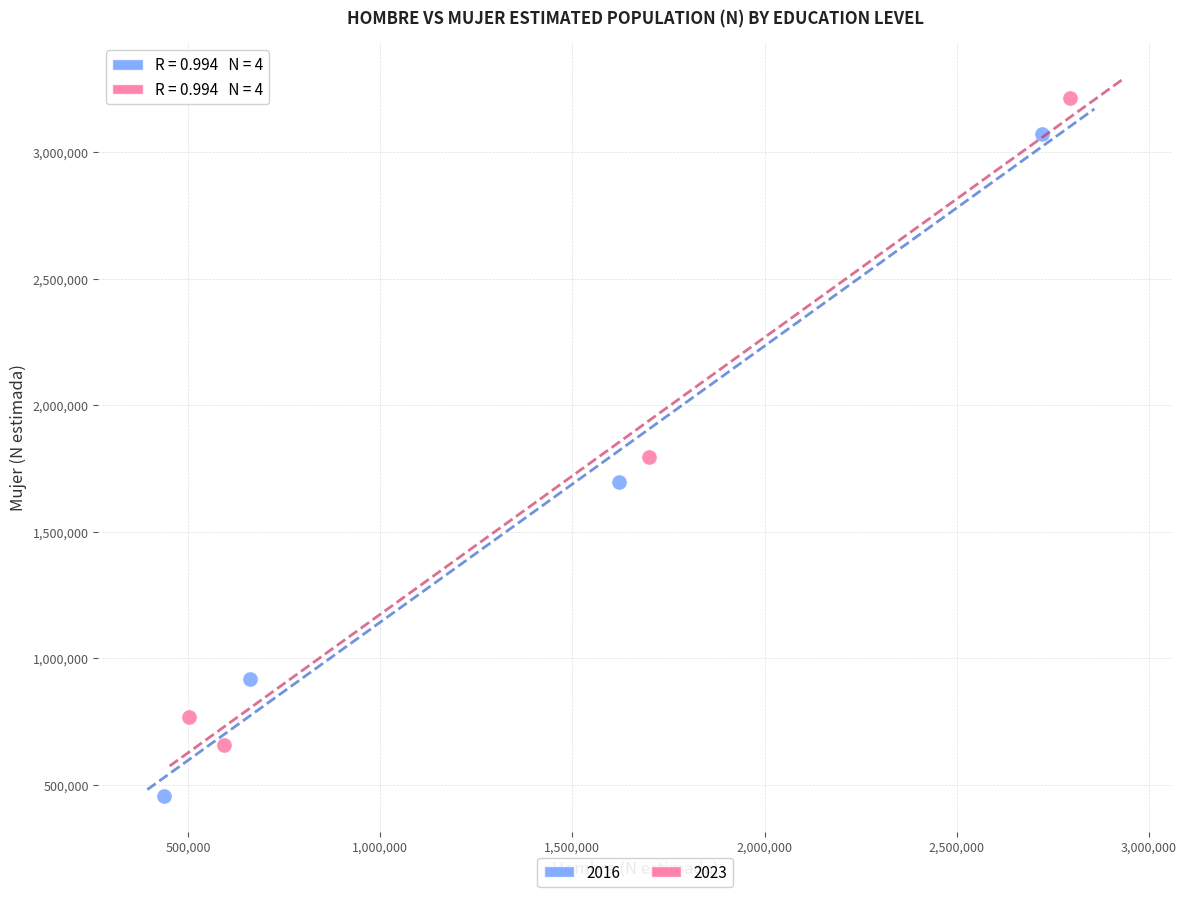

Which series contains the highest Y value?

2023